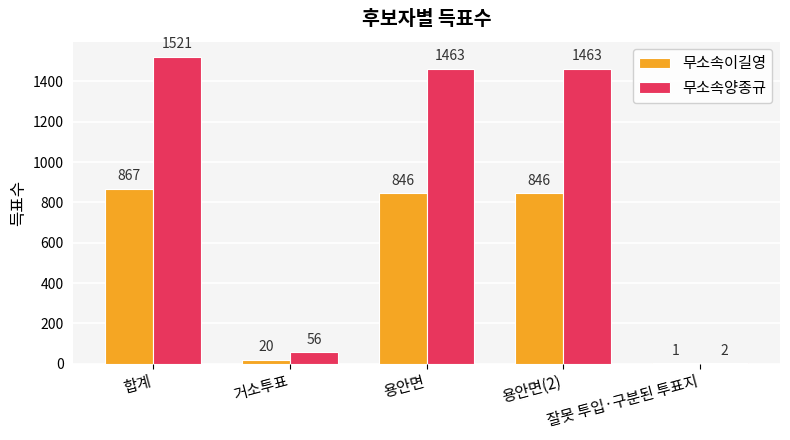

The 무소속양종규 series shows 2 at 잘못 투입·구분된 투표지. True or false?

True